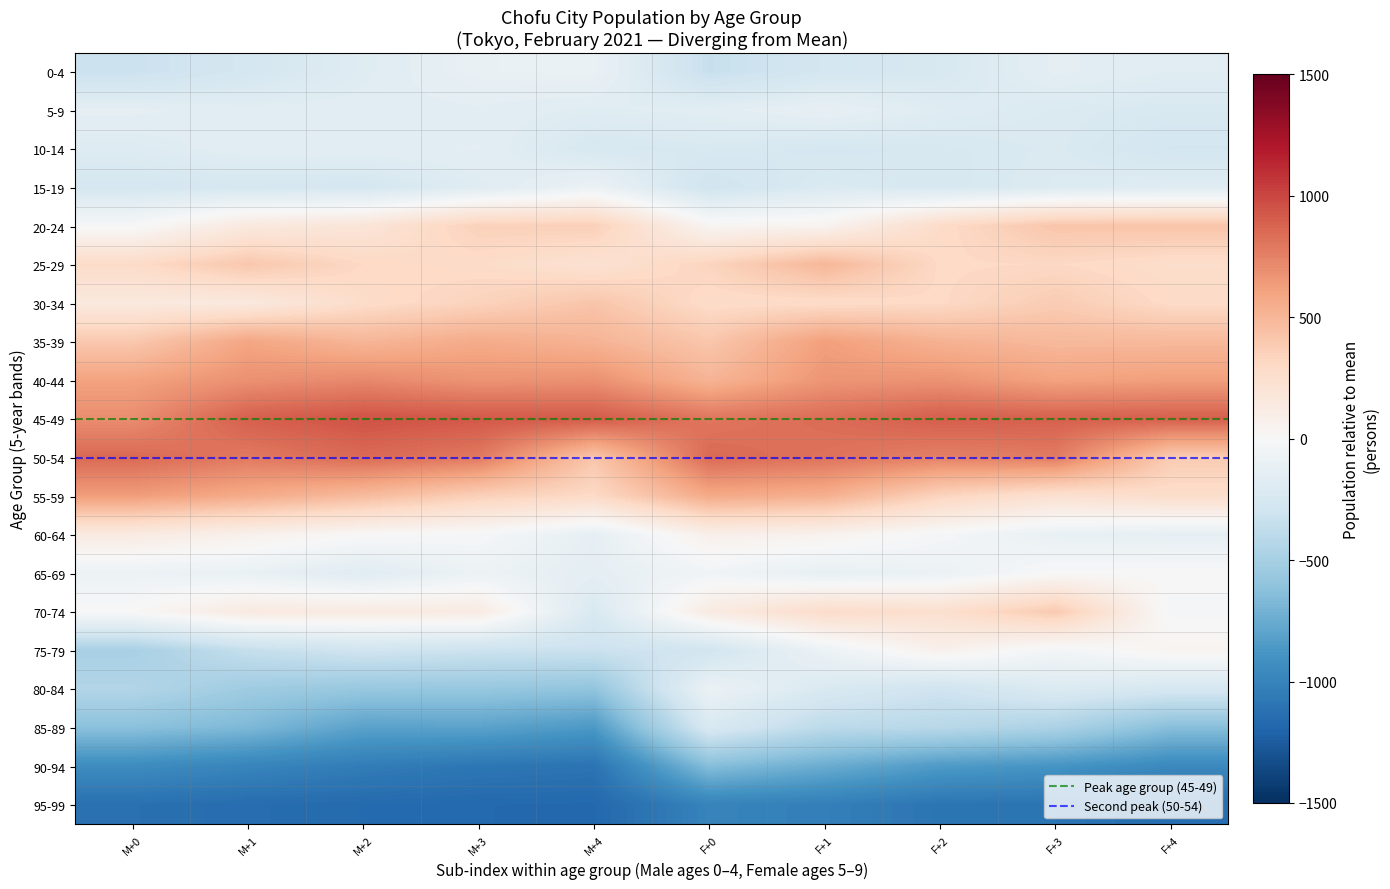

Reading left to right, extract all data points from this chart.

0-4: -324.5	-261.5	-183.5	-106.5	-100.5	-342.5	-266.5	-236.5	-146.5	-174.5
5-9: -144.5	-167.5	-161.5	-158.5	-180.5	-164.5	-121.5	-185.5	-213.5	-233.5
10-14: -195.5	-158.5	-156.5	-151.5	-245.5	-230.5	-254.5	-240.5	-218.5	-271.5
15-19: -258.5	-250.5	-261.5	-183.5	-89.5	-293.5	-216.5	-245.5	-207.5	-186.5
20-24: -12.5	147.5	190.5	349.5	357.5	28.5	47.5	283.5	419.5	422.5
25-29: 284.5	408.5	303.5	283.5	224.5	331.5	495.5	298.5	306.5	267.5
30-34: 144.5	145.5	275.5	338.5	419.5	279.5	281.5	299.5	379.5	290.5
35-39: 400.5	587.5	502.5	560.5	515.5	410.5	617.5	523.5	484.5	486.5
40-44: 605.5	683.5	720.5	668.5	684.5	513.5	661.5	675.5	603.5	619.5
45-49: 699.5	897.5	951.5	928.5	918.5	801.5	840.5	904.5	892.5	899.5
50-54: 855.5	784.5	851.5	787.5	416.5	850.5	815.5	751.5	777.5	382.5
55-59: 630.5	562.5	473.5	357.5	295.5	569.5	538.5	333.5	233.5	268.5
60-64: 129.5	68.5	4.5	-15.5	-128.5	80.5	58.5	-20.5	-110.5	-134.5
65-69: -86.5	-105.5	-178.5	-83.5	-143.5	-49.5	-123.5	-92.5	0.5	3.5
70-74: 8.5	136.5	129.5	125.5	-228.5	126.5	274.5	244.5	393.5	-22.5
75-79: -492.5	-352.5	-292.5	-316.5	-322.5	-286.5	-82.5	71.5	-36.5	41.5
80-84: -439.5	-533.5	-568.5	-572.5	-594.5	-88.5	-224.5	-301.5	-209.5	-255.5
85-89: -620.5	-672.5	-805.5	-800.5	-860.5	-232.5	-396.5	-415.5	-473.5	-634.5
90-94: -940.5	-993.5	-1044.5	-1084.5	-1102.5	-640.5	-744.5	-849.5	-886.5	-963.5
95-99: -1123.5	-1145.5	-1160.5	-1171.5	-1174.5	-1001.5	-1028.5	-1093.5	-1101.5	-1146.5